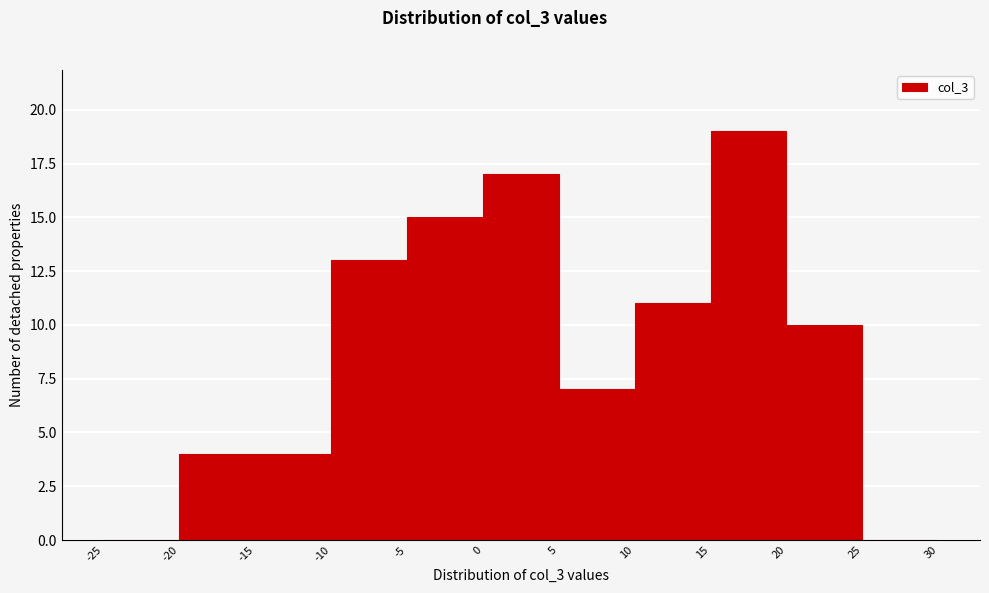

Reading left to right, transcribe this chart: for each bar, give the range it covers on the x-axis and its height. The values are not printed on the chart, so give them approximately, as read against the axis.

-25 to -20: 0
-20 to -15: 4
-15 to -10: 4
-10 to -5: 13
-5 to 0: 15
0 to 5: 17
5 to 10: 7
10 to 15: 11
15 to 20: 19
20 to 25: 10
25 to 30: 0